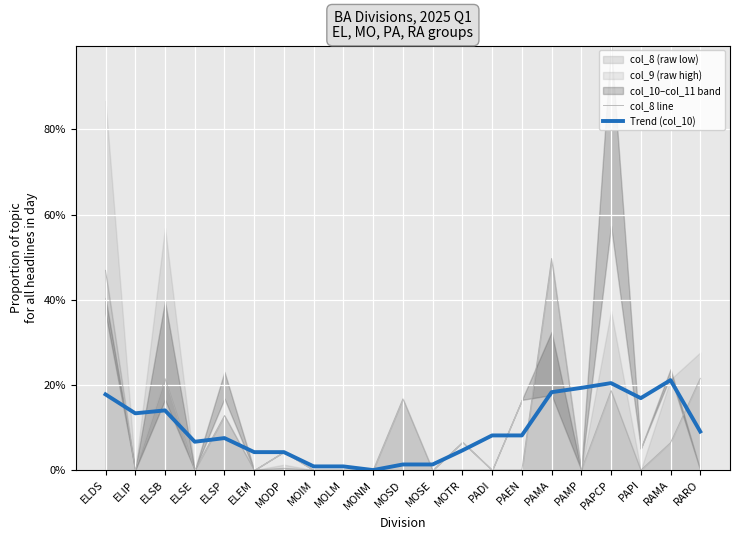

Rank the categories by Trend (col_10) value from lowest to highest.

MONM, MOIM, MOLM, MOSD, MOSE, ELEM, MODP, MOTR, ELSE, ELSP, PADI, PAEN, RARO, ELIP, ELSB, PAPI, ELDS, PAMA, PAMP, PAPCP, RAMA